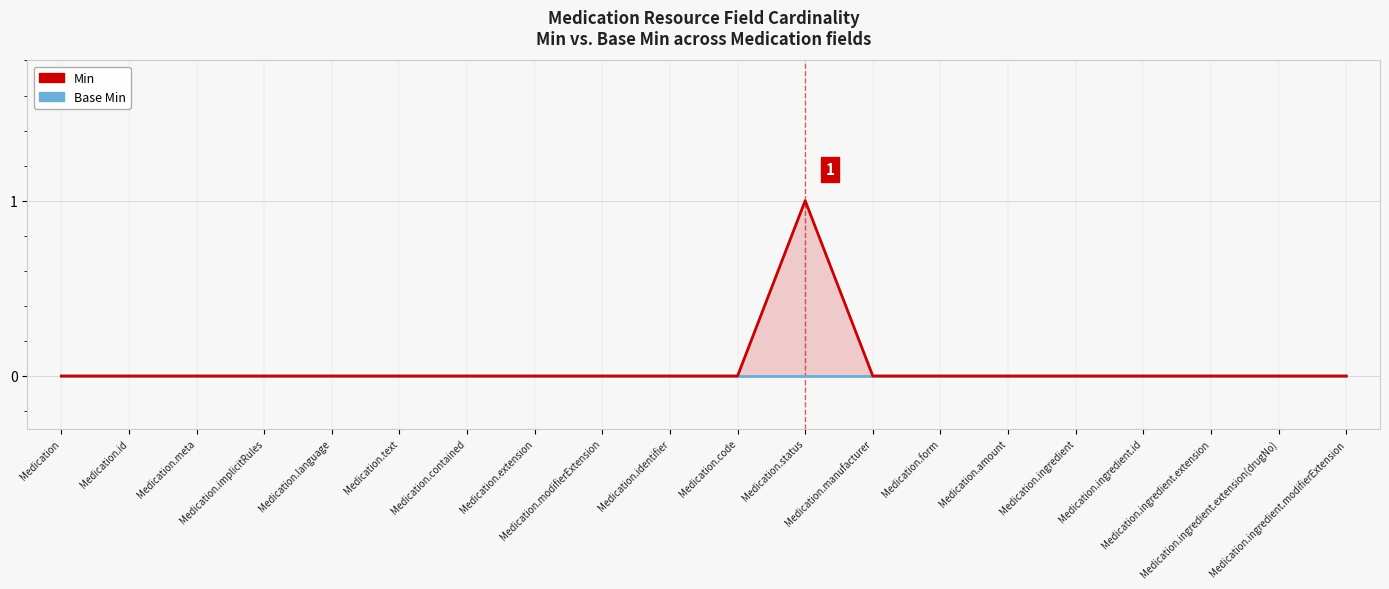

Which series changed the most between Medication.code and Medication.status?

Min